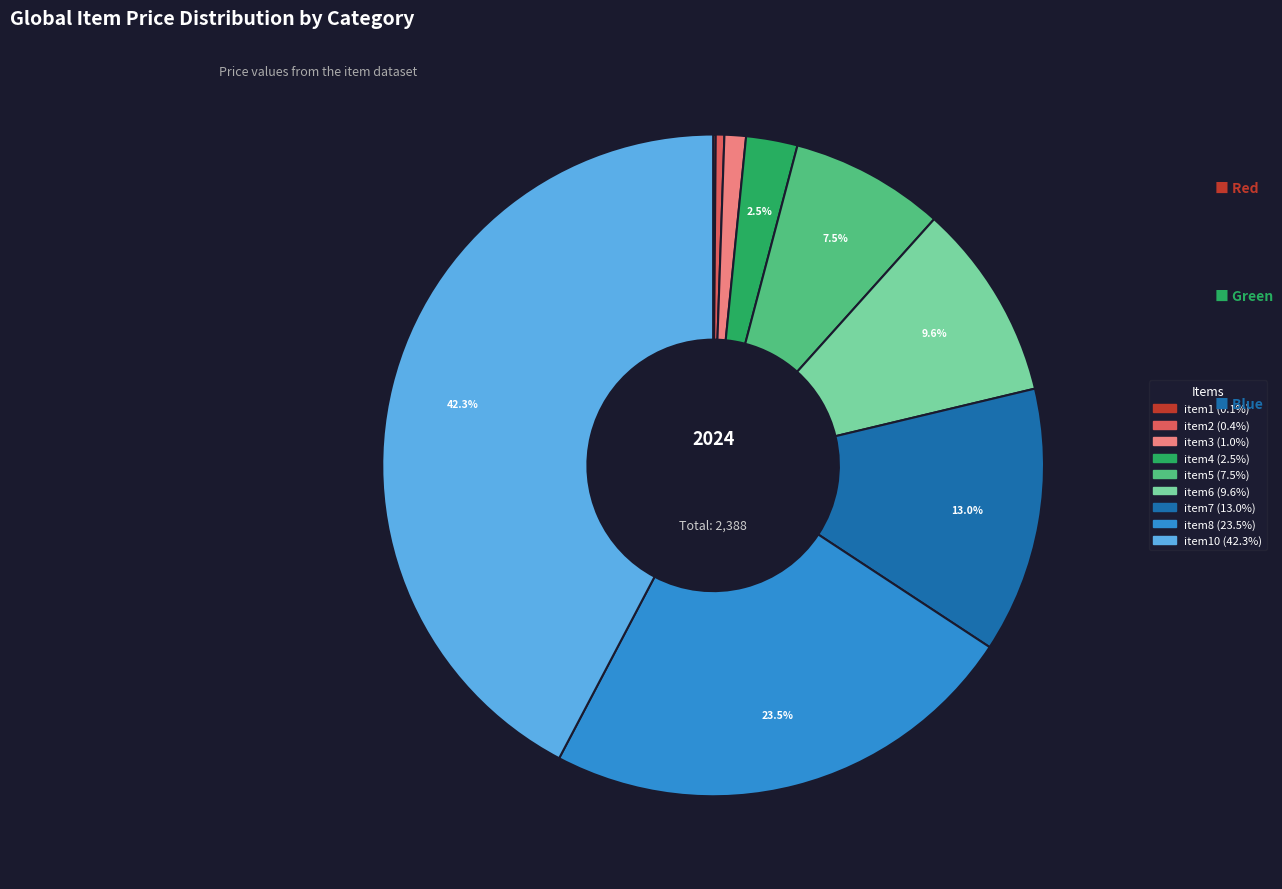

Does any single category account for the majority?

No